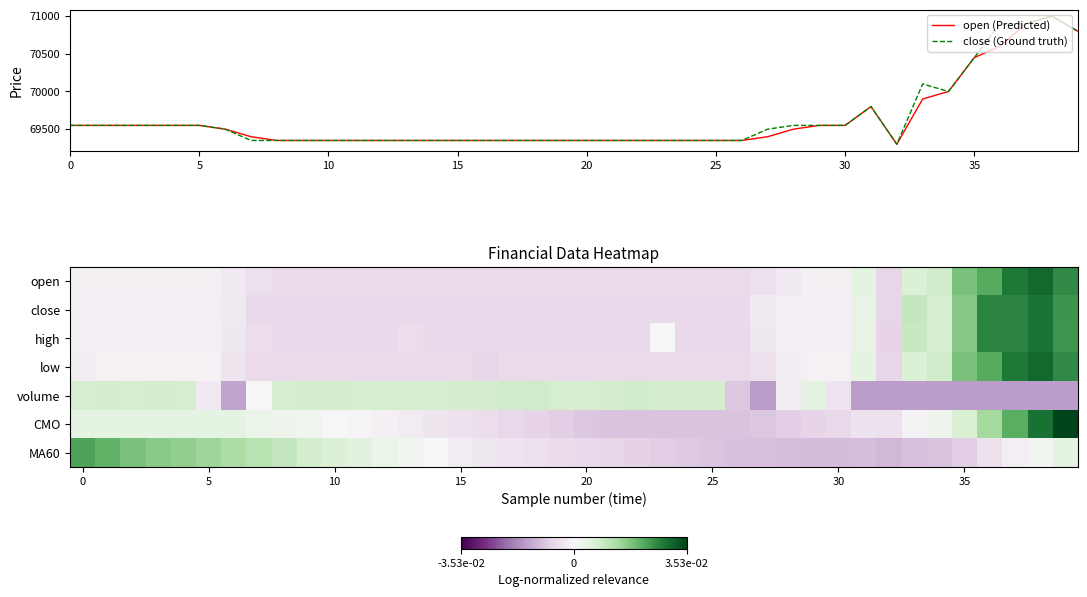

How many values in volume are above zero?

24